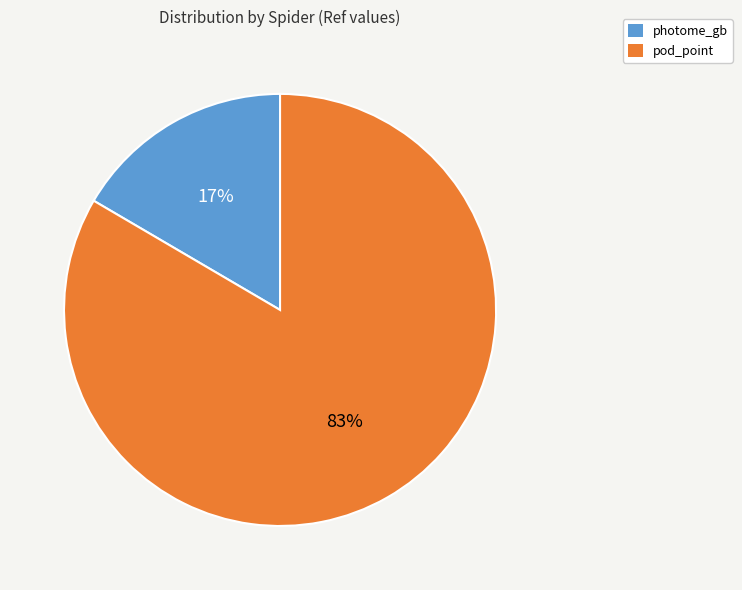

Which category has the smallest portion of the pie?

photome_gb